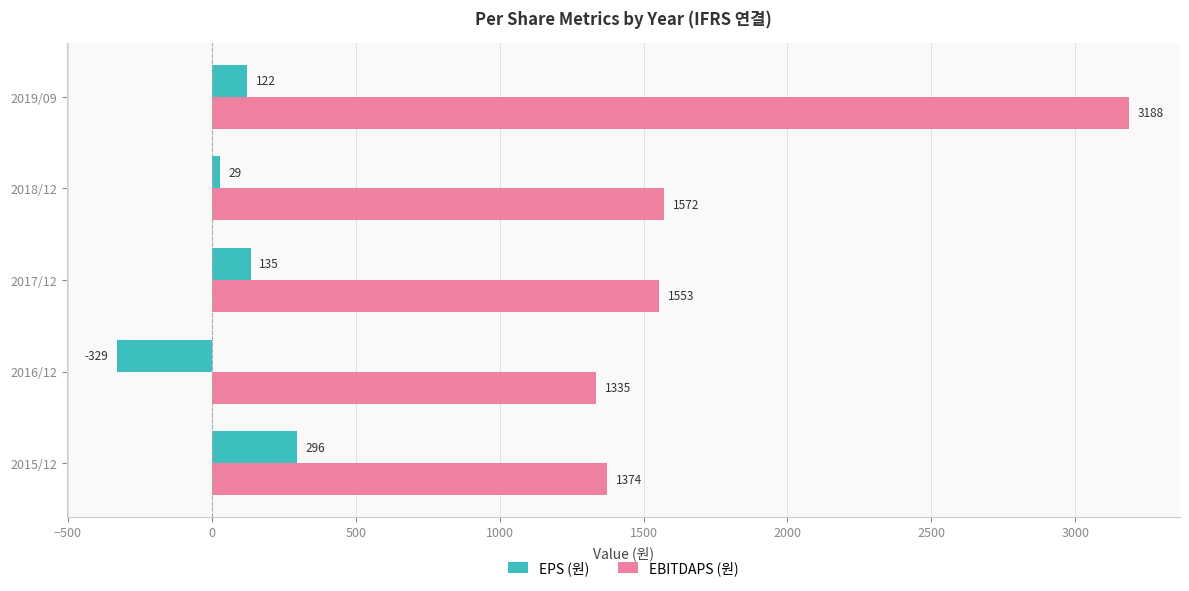

Between 2015/12 and 2016/12, which series saw the biggest shift?

EPS (원)